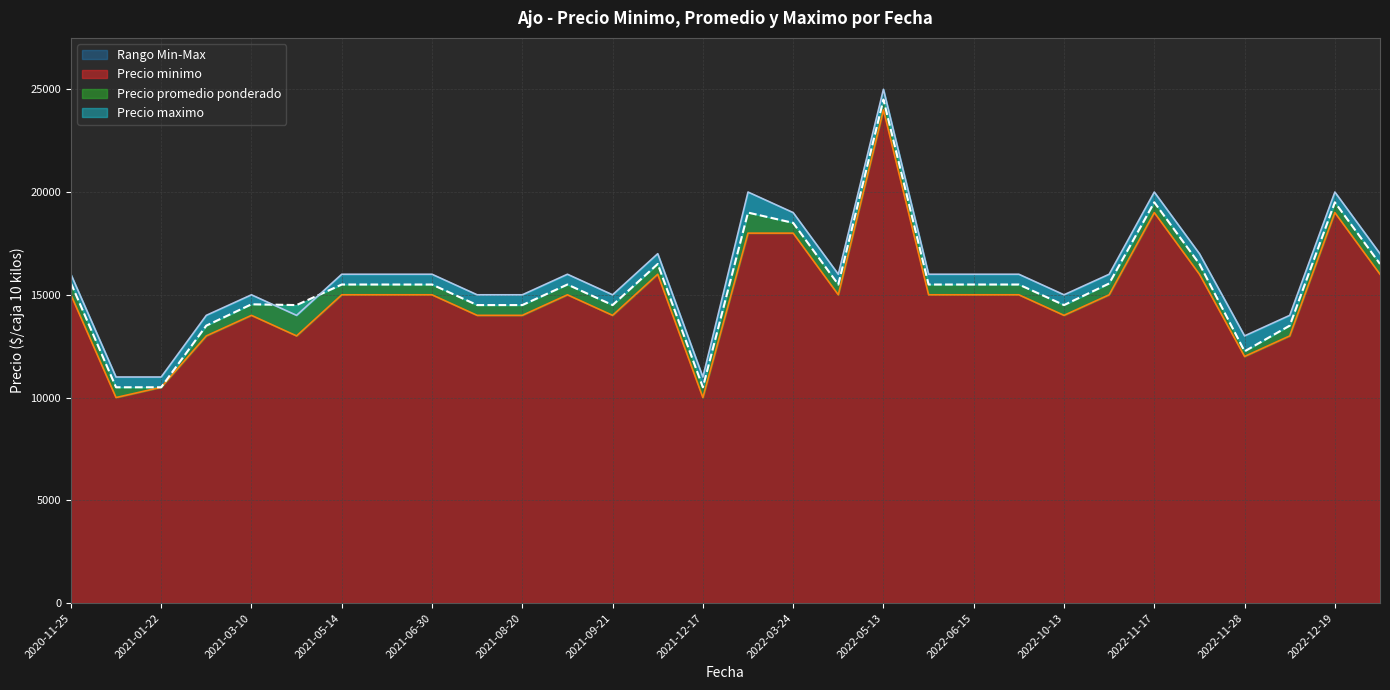

List the series in order of their peak value, lowest first.

Precio minimo, Precio promedio ponderado, Precio maximo